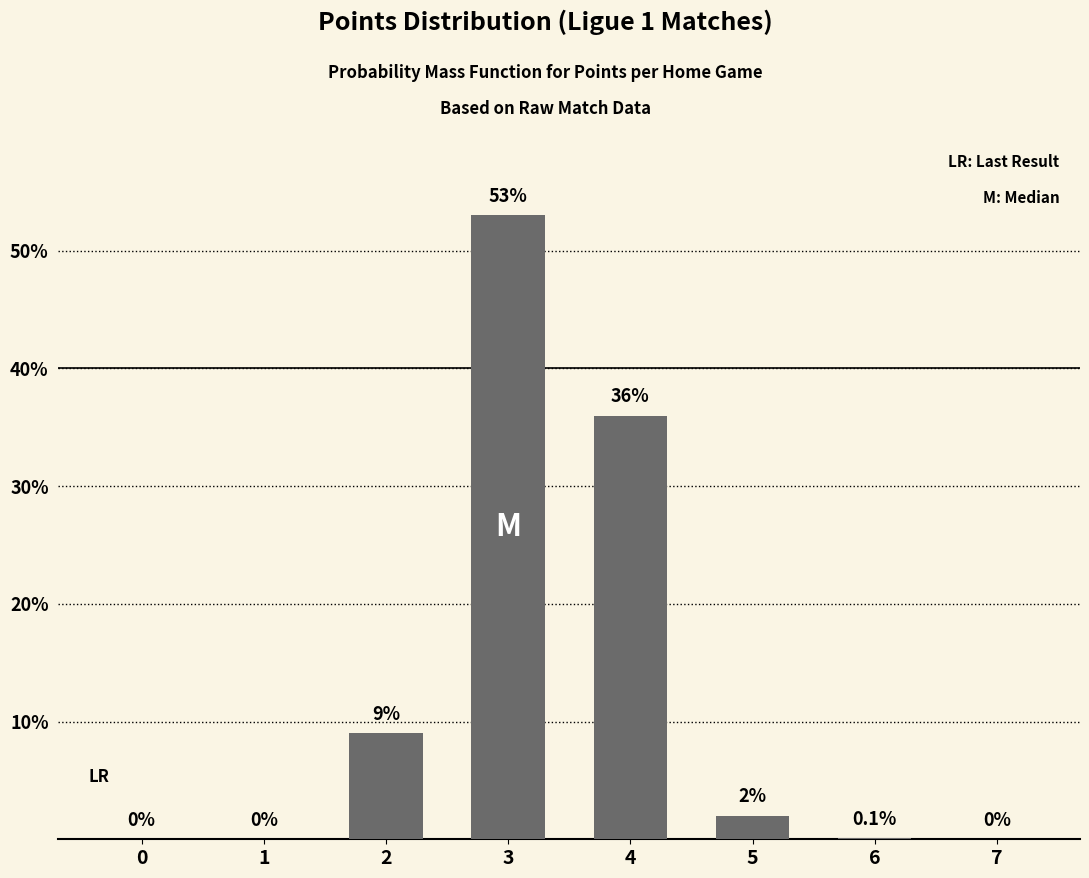

True or false: the data shows 0.0 at 1.

True